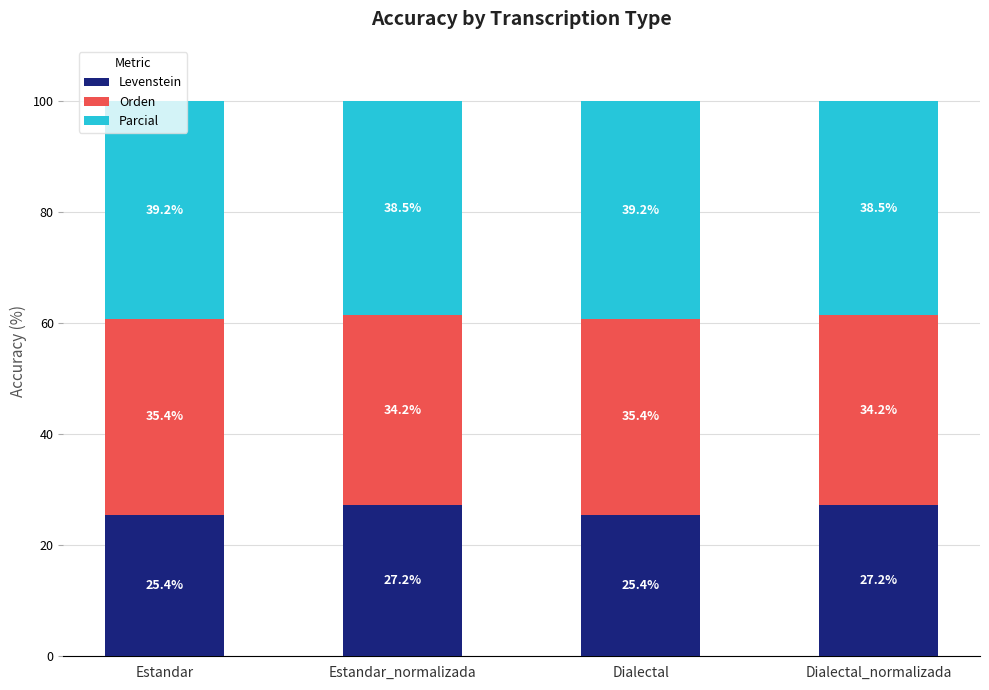

How many data points in Levenstein are less than 27?

2